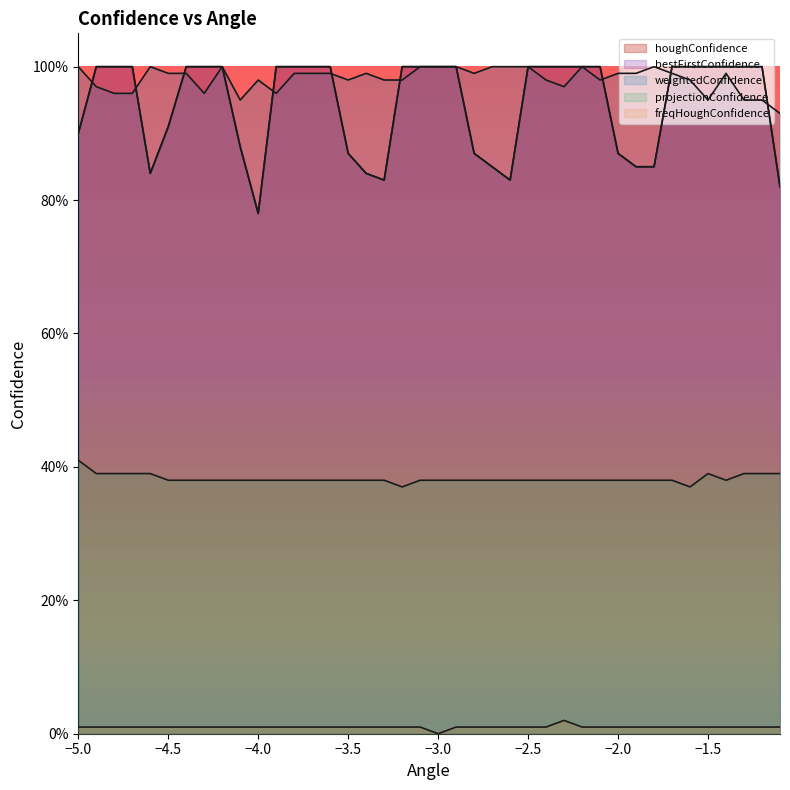

The value of weightedConfidence at -3.7 is 1.3. True or false?

False